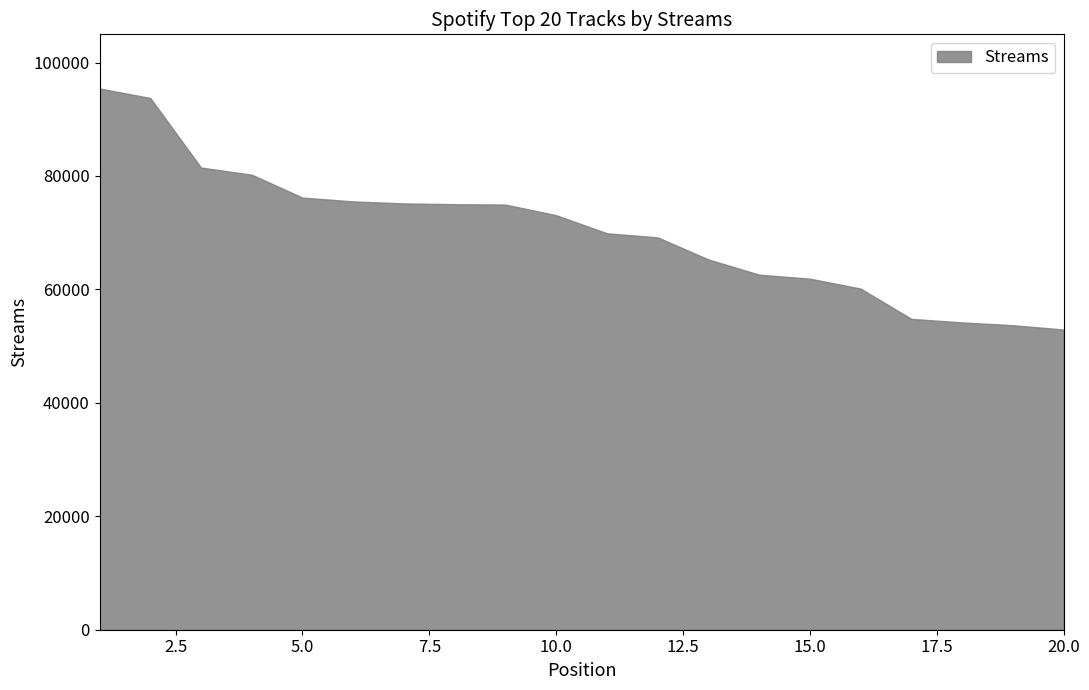

What is the difference between the maximum and minimum values?

42501